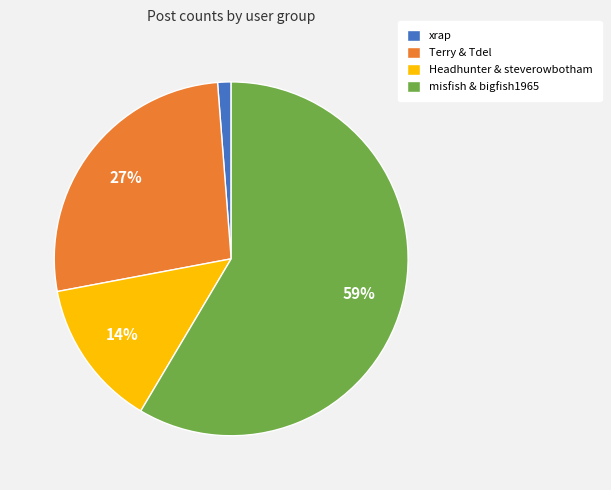

To the nearest percent, what is the average slice percentage?

25%